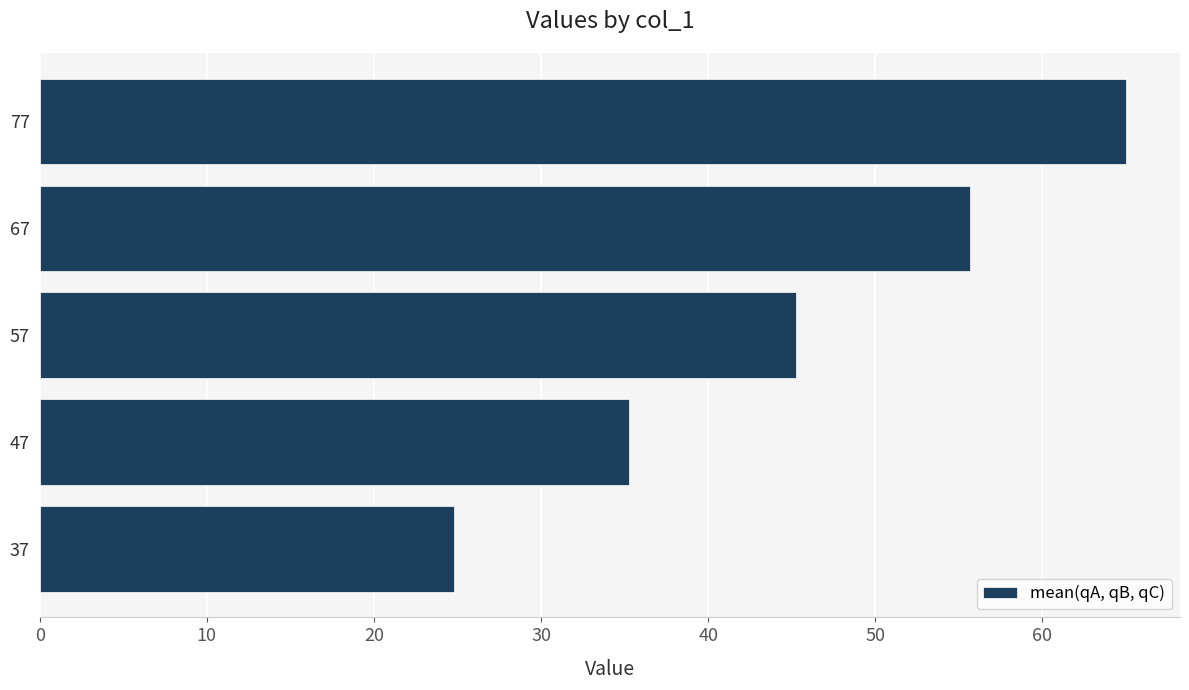

Reading bottom to top, list all the values displayed in this chart.

37=24.8	47=35.2	57=45.3	67=55.6	77=65.0